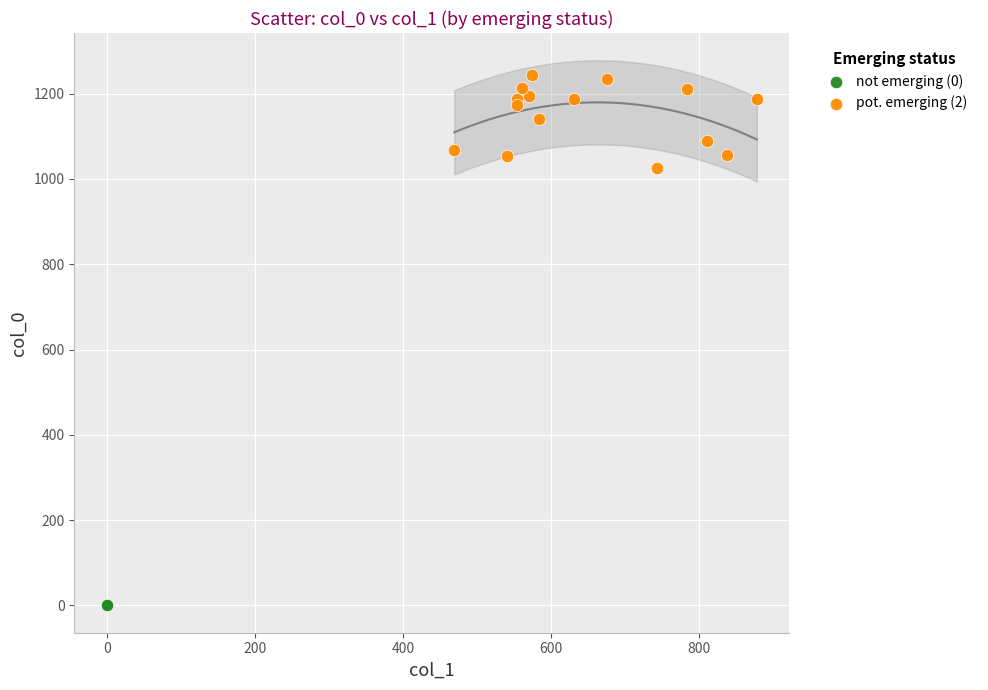

Which series reaches the minimum Y coordinate?

not emerging (0)